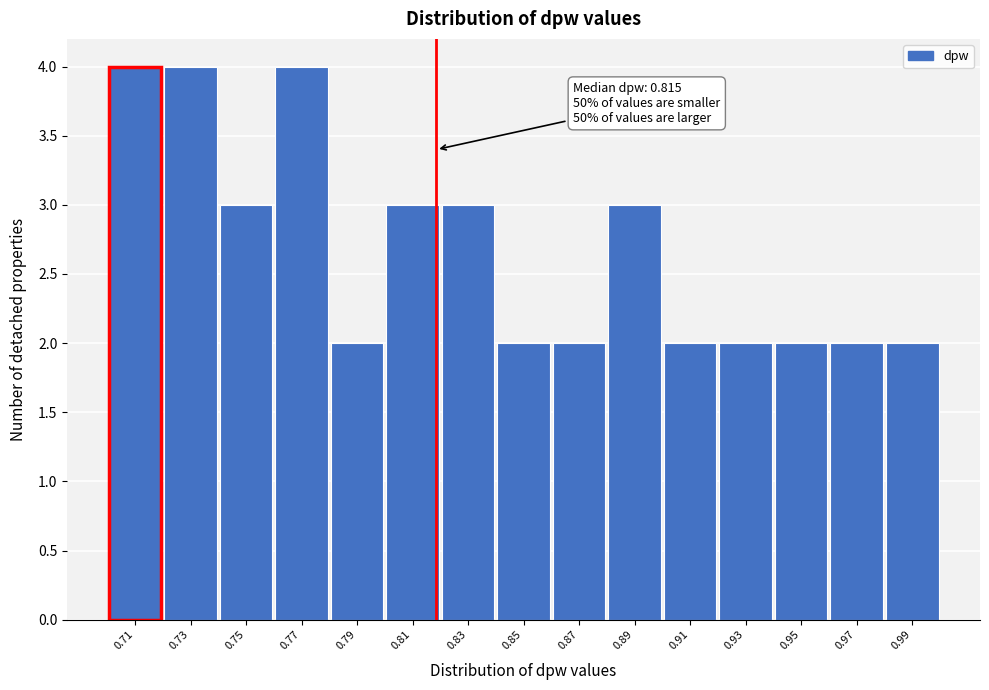

Reading left to right, transcribe all the data shown in this chart.

4	4	3	4	2	3	3	2	2	3	2	2	2	2	2